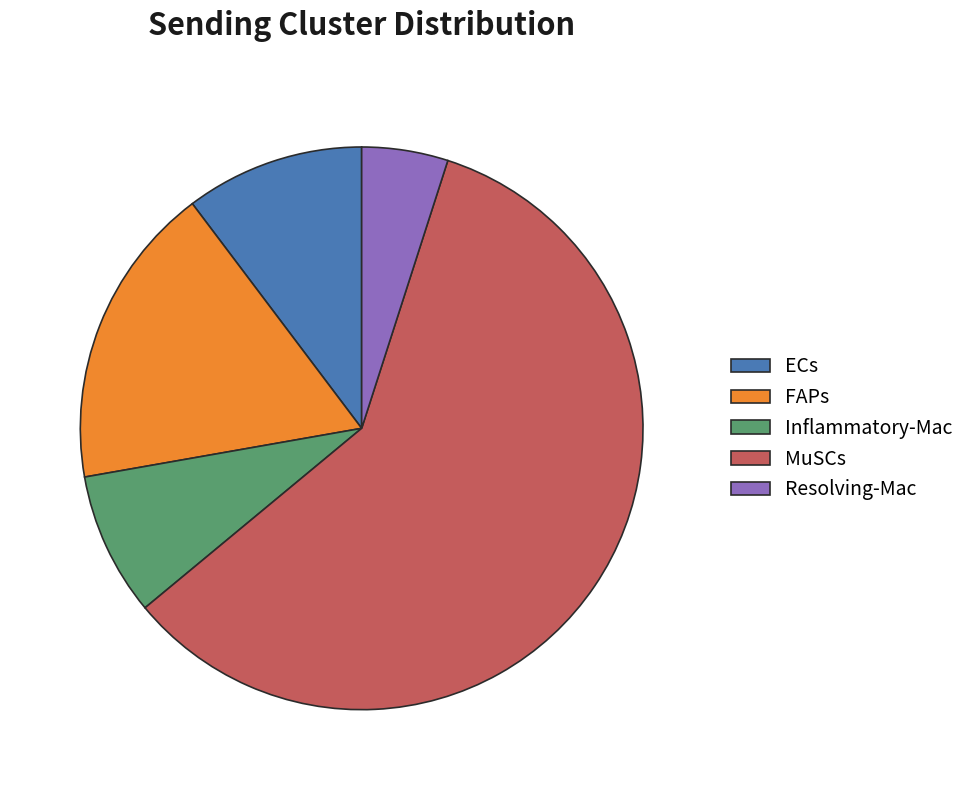

Is it true that ECs is 10% of the pie?

True